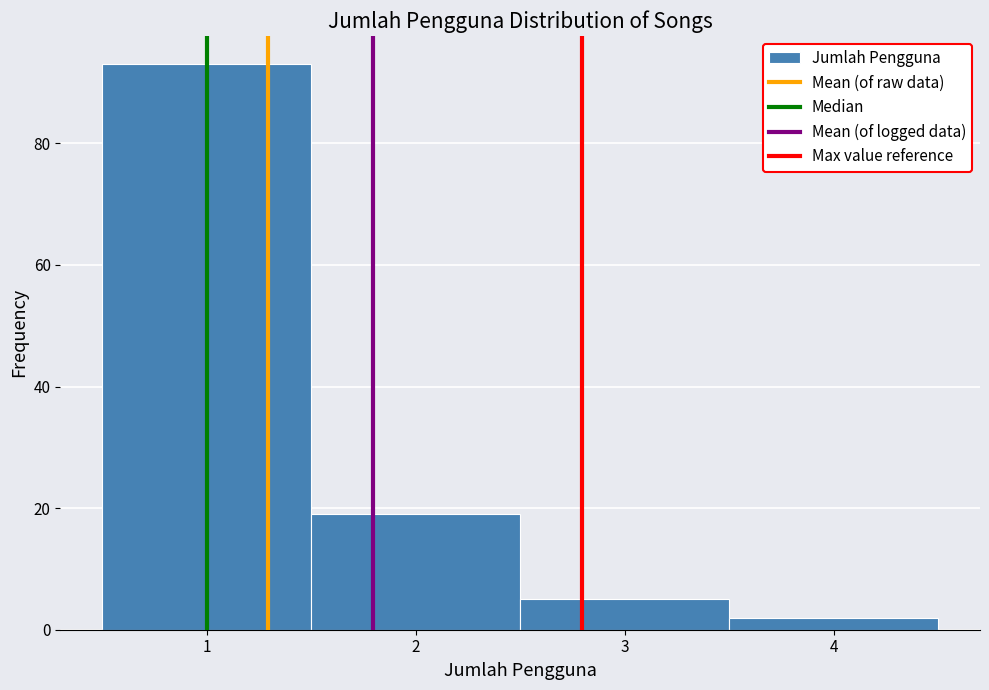

Reading left to right, transcribe this chart: for each bar, give the range it covers on the x-axis and its height. The values are not printed on the chart, so give them approximately, as read against the axis.

0.5 to 1.5: 94
1.5 to 2.5: 20
2.5 to 3.5: 6
3.5 to 4.5: 2